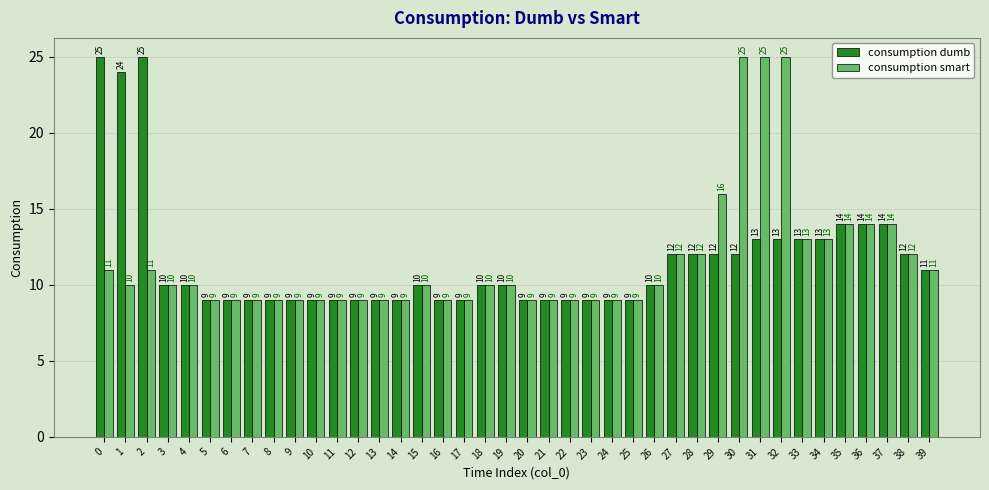

How many series are shown in this chart?

2